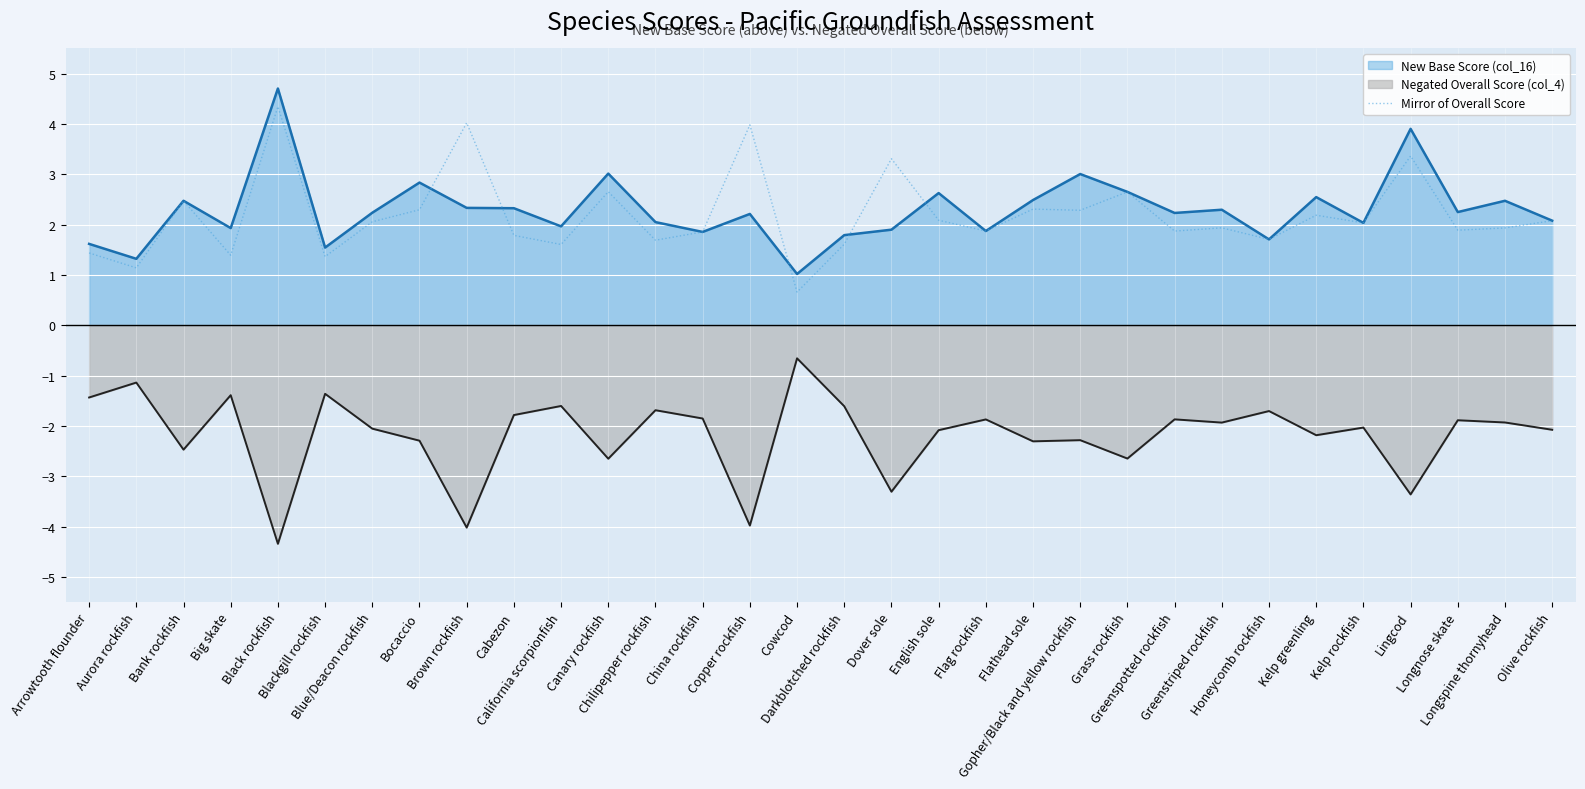

At which label does the data first exceed 2?

Bank rockfish